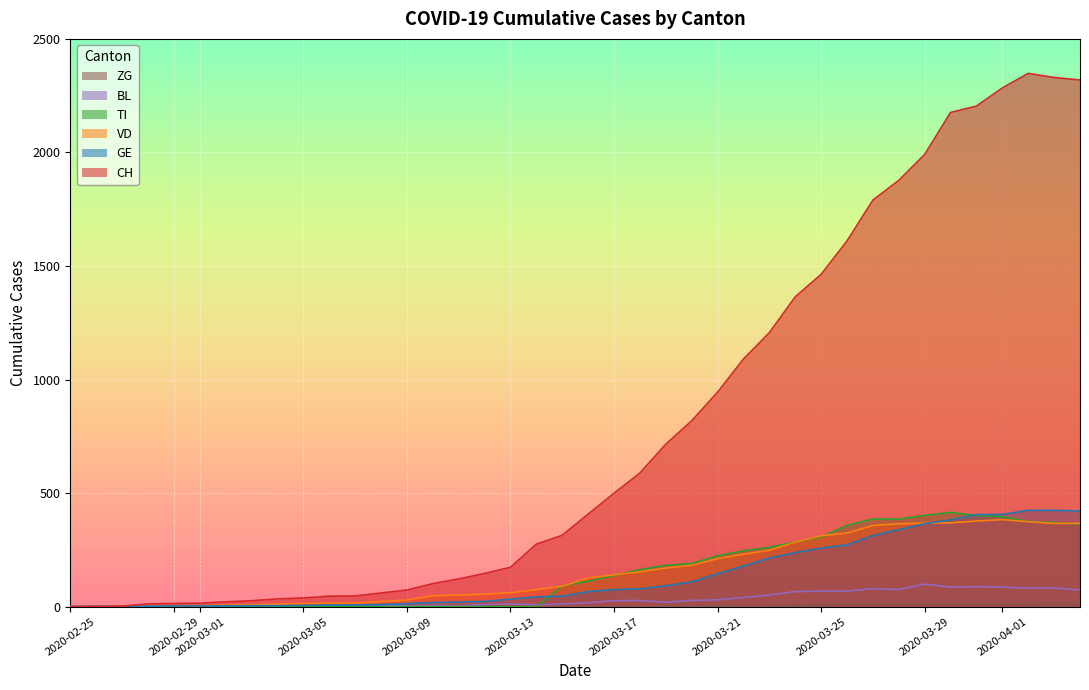

Rank the series by their maximum value, from lowest to highest.

ZG, BL, VD, TI, GE, CH